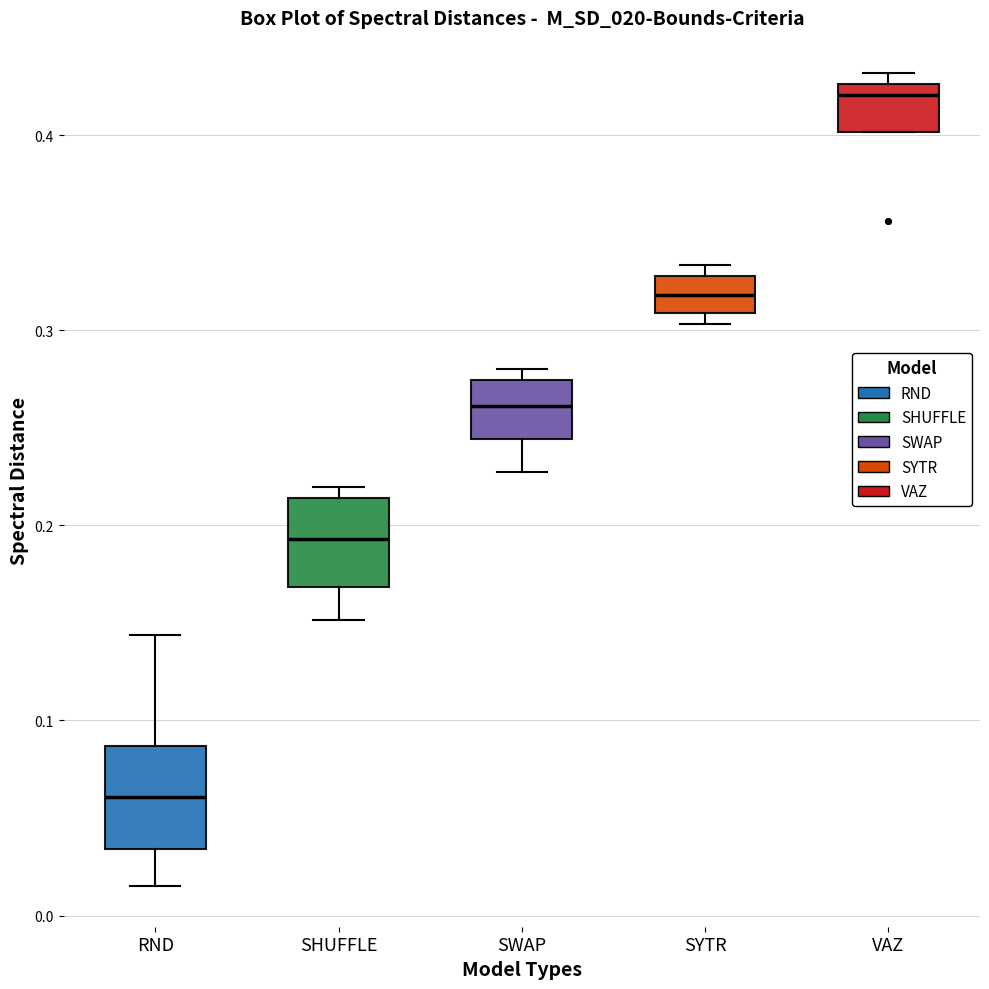

Reading left to right, transcribe this box plot: for each box, give where its median line is, the range the box spans, and where its two whiskers end, as read against the y-axis. The values are not printed on the chart, so give them approximately, as read against the axis.

RND: median 0.06, box 0.03 to 0.09, whiskers 0.02 to 0.14
SHUFFLE: median 0.19, box 0.17 to 0.21, whiskers 0.15 to 0.22
SWAP: median 0.26, box 0.24 to 0.27, whiskers 0.23 to 0.28
SYTR: median 0.32, box 0.31 to 0.33, whiskers 0.30 to 0.33 (just above the box's upper edge)
VAZ: median 0.42, box 0.40 to 0.43, whiskers 0.40 to 0.43 (just above the box's upper edge)